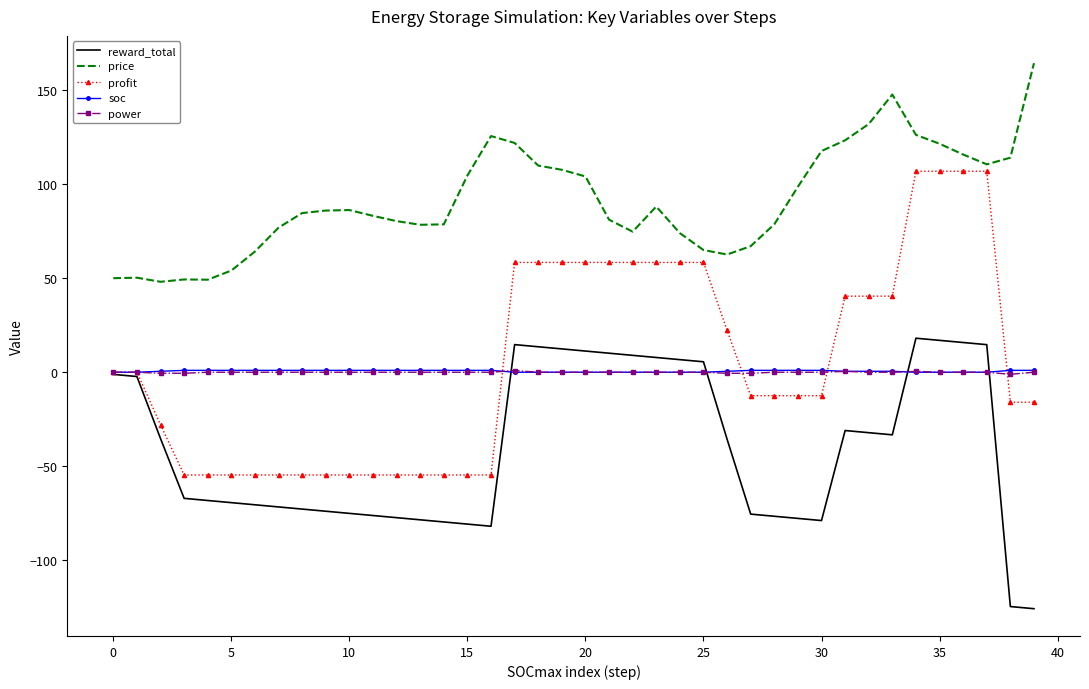

What is the difference between the second highest and second lowest values in the profit series?

161.6